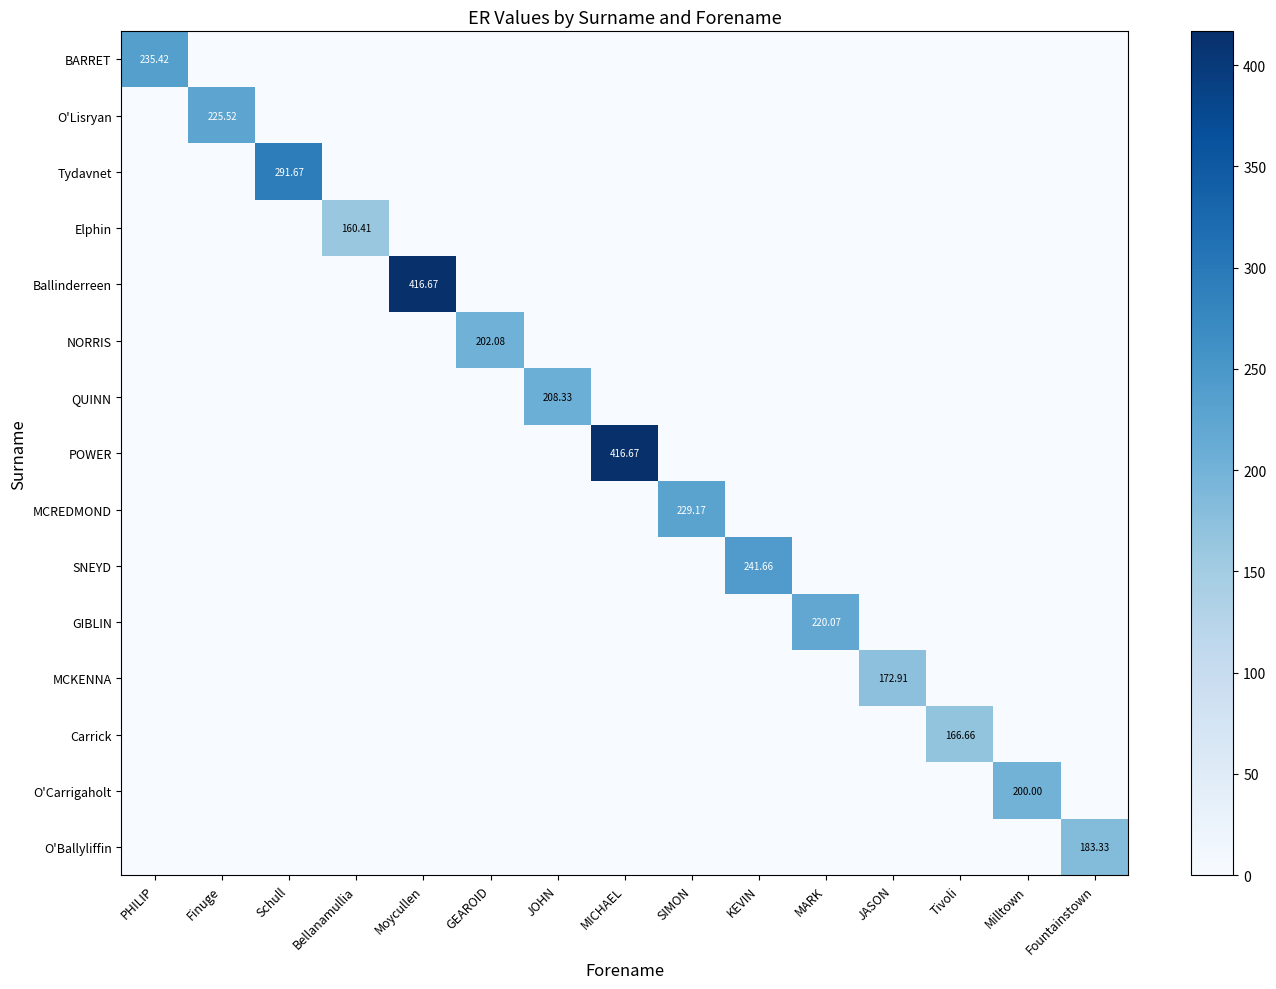

The value of POWER at GEAROID is 0.0. True or false?

True